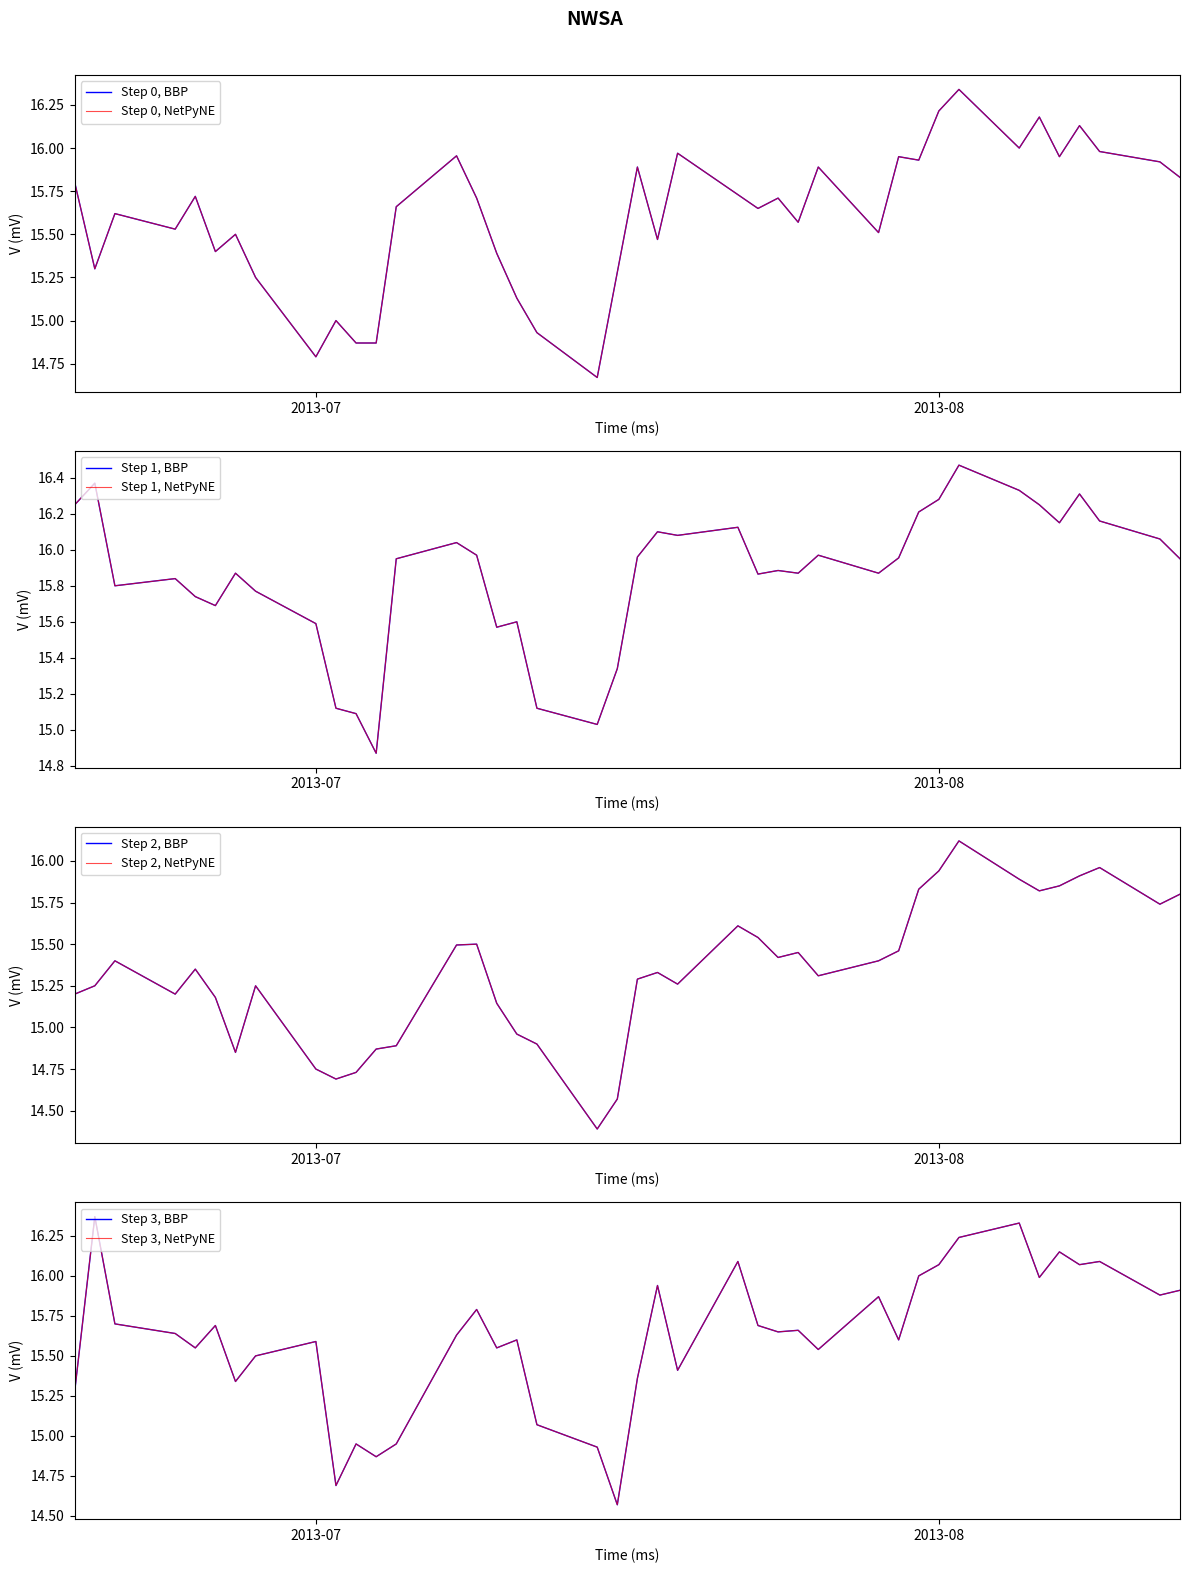

Reading left to right, list all the values displayed in this chart.

Step 0, BBP: 15.8	15.3	15.6	15.5	15.7	15.4	15.5	15.2	14.8	15.0	14.9	14.9	15.7	16.0	15.7	15.4	15.1	14.9	14.7	15.3	15.9	15.5	16.0	15.7	15.7	15.7	15.6	15.9	15.5	15.9	15.9	16.2	16.3	16.0	16.2	15.9	16.1	16.0	15.9	15.8
Step 1, BBP: 16.2	16.4	15.8	15.8	15.7	15.7	15.9	15.8	15.6	15.1	15.1	14.9	15.9	16.0	16.0	15.6	15.6	15.1	15.0	15.3	16.0	16.1	16.1	16.1	15.9	15.9	15.9	16.0	15.9	16.0	16.2	16.3	16.5	16.3	16.2	16.1	16.3	16.2	16.1	15.9
Step 2, BBP: 15.2	15.2	15.4	15.2	15.3	15.2	14.8	15.2	14.8	14.7	14.7	14.9	14.9	15.5	15.5	15.1	15.0	14.9	14.4	14.6	15.3	15.3	15.3	15.6	15.5	15.4	15.4	15.3	15.4	15.5	15.8	15.9	16.1	15.9	15.8	15.8	15.9	16.0	15.7	15.8
Step 3, BBP: 15.3	16.4	15.7	15.6	15.6	15.7	15.3	15.5	15.6	14.7	14.9	14.9	14.9	15.6	15.8	15.6	15.6	15.1	14.9	14.6	15.4	15.9	15.4	16.1	15.7	15.7	15.7	15.5	15.9	15.6	16.0	16.1	16.2	16.3	16.0	16.1	16.1	16.1	15.9	15.9